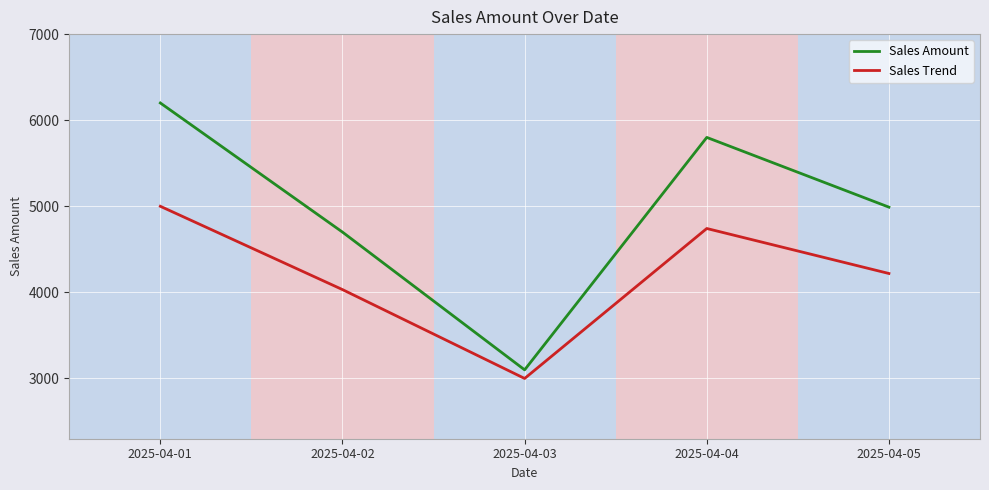

Which category has the highest value in the Sales Amount series?

2025-04-01